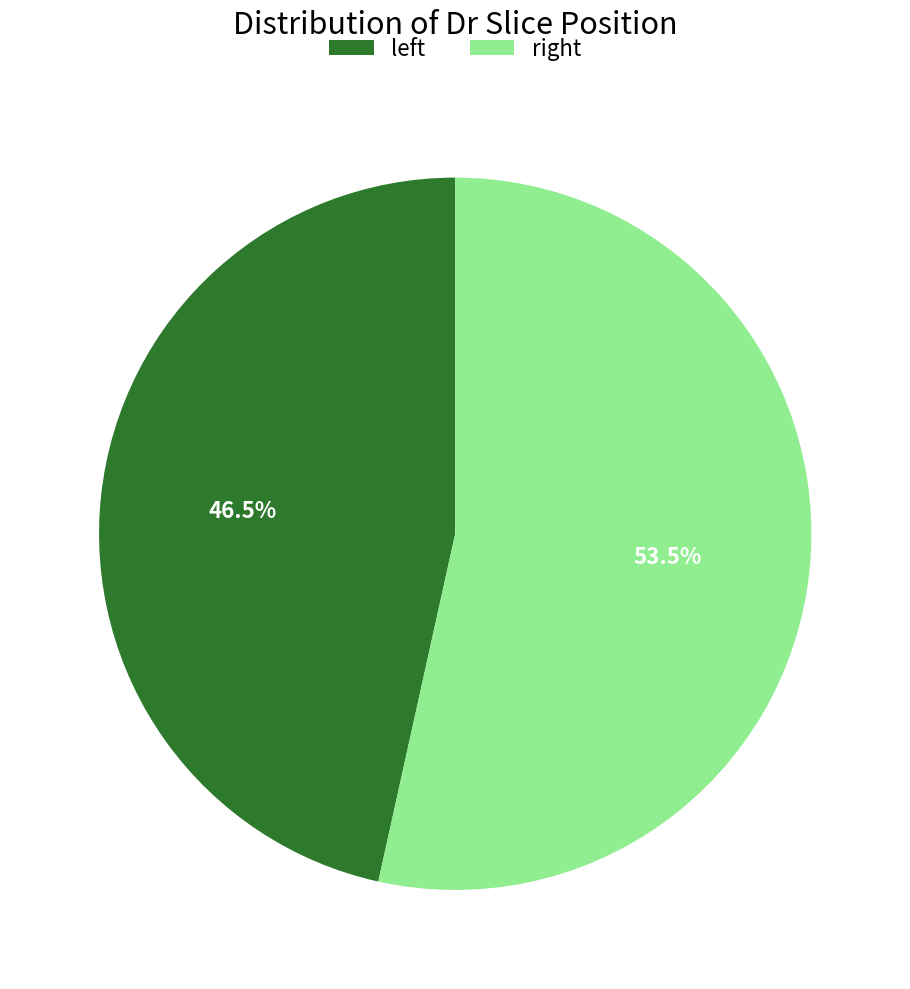

What is the smallest slice in the pie chart?

left